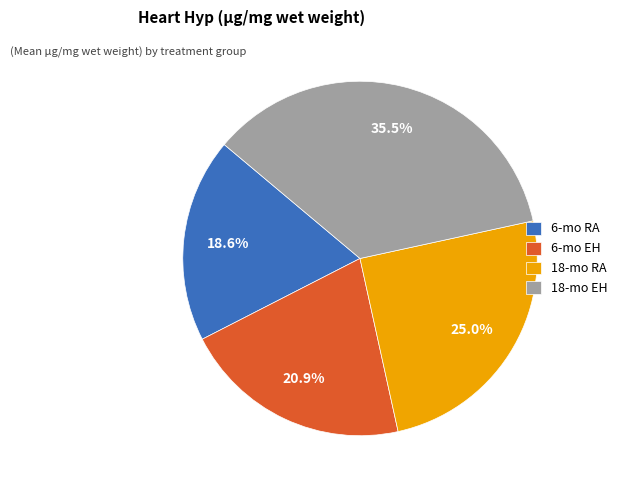

Does any single category account for the majority?

No